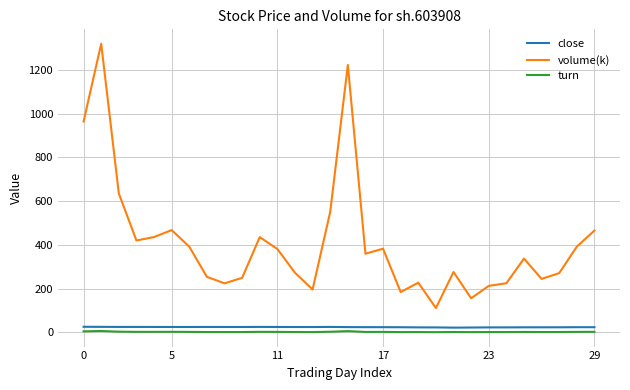

True or false: volume(k) and close cross at least once.

False